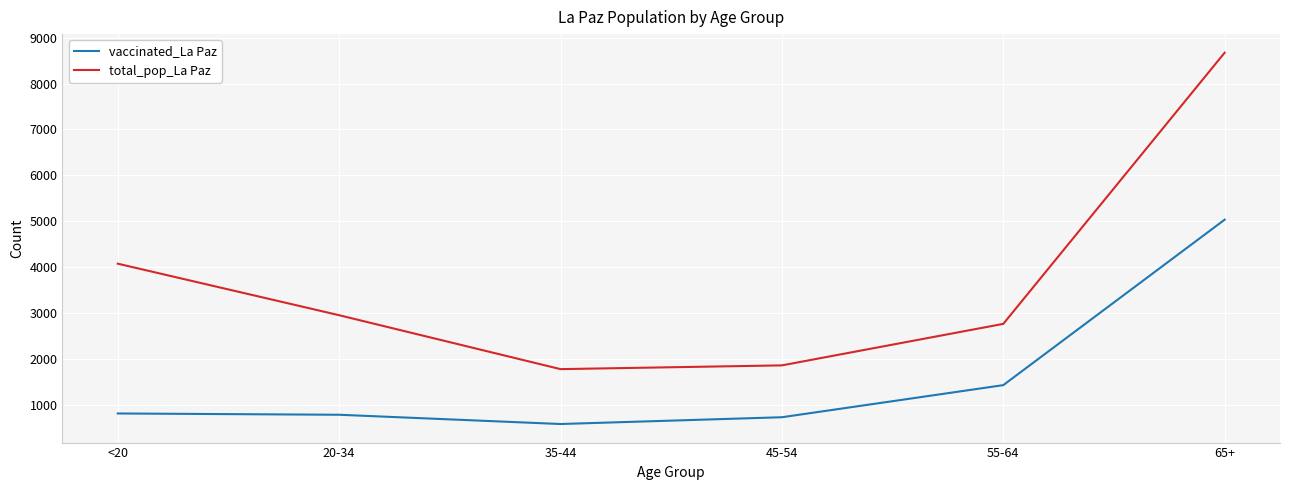

Count the number of categories in the chart.

6